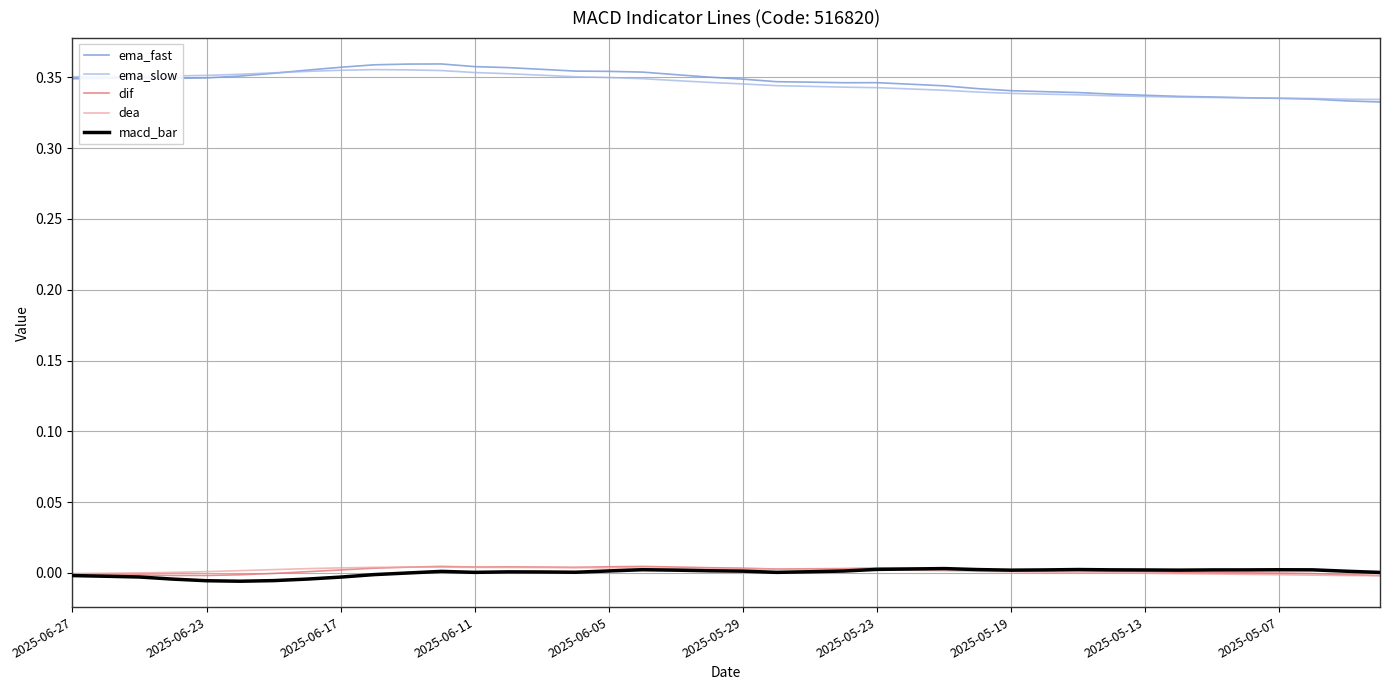

True or false: ema_fast and dif intersect in this chart.

False